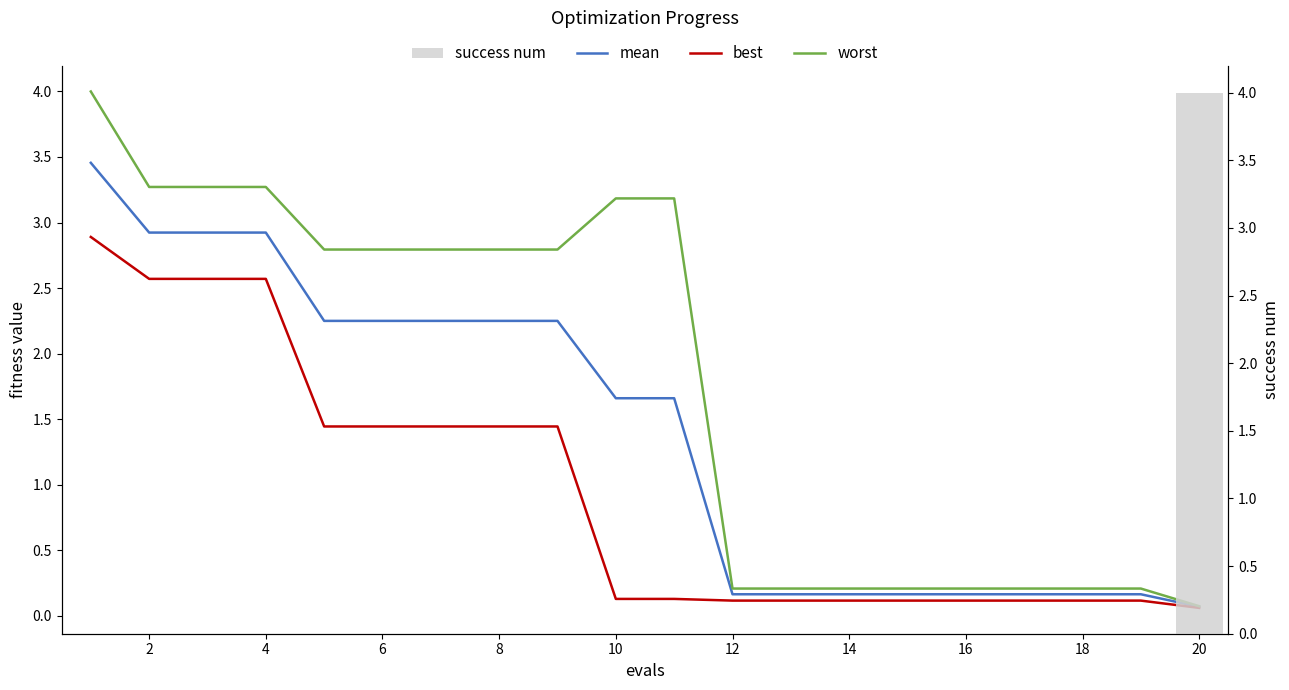

What is the sum of all mean values?

28.2